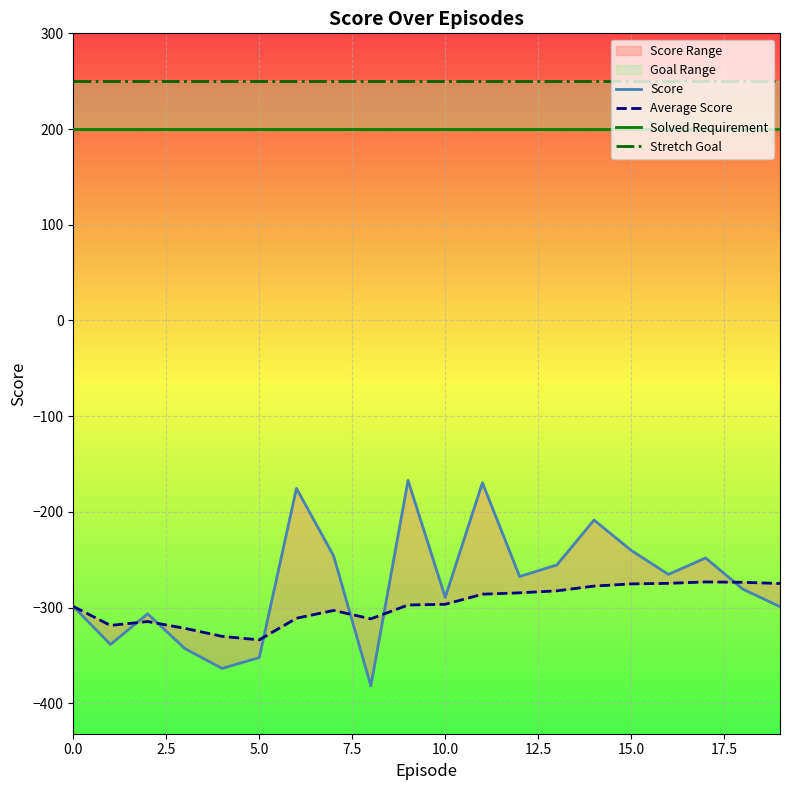

What is the sum of the Score values at 17.5 and 2.5?

-584.6